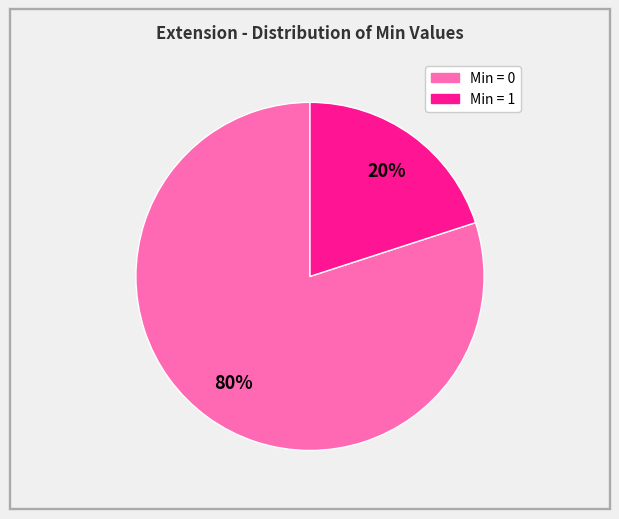

How many slices are in this pie chart?

2